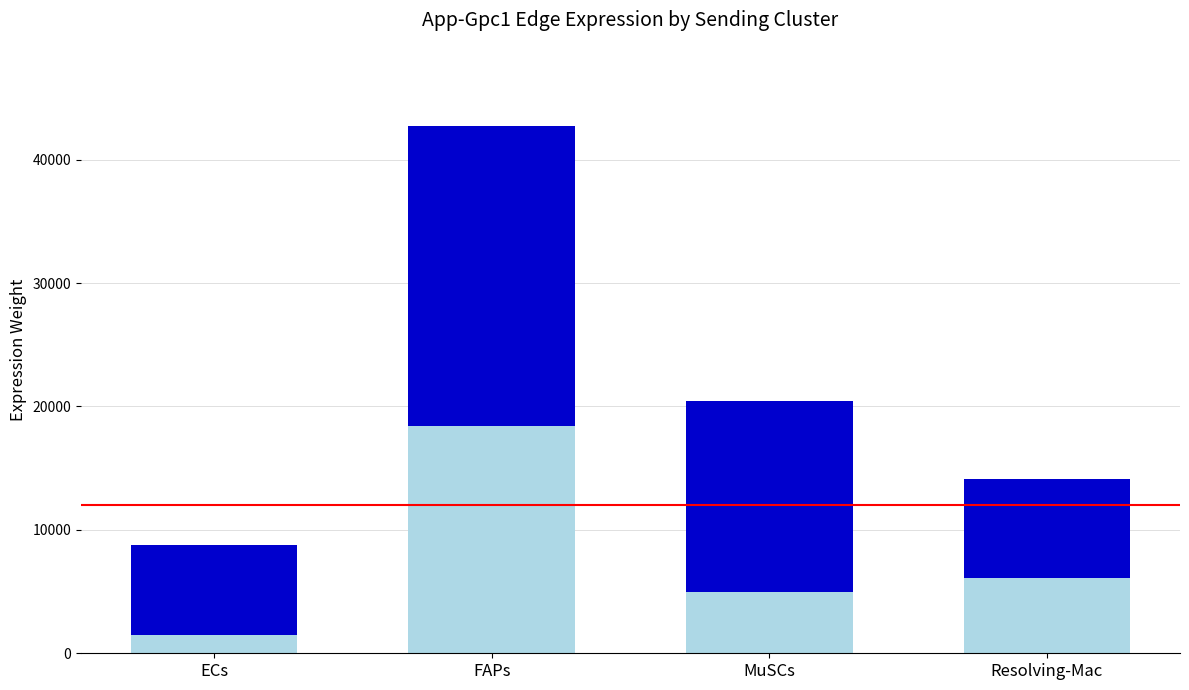

What is the total value across all series at FAPs?

42725.6